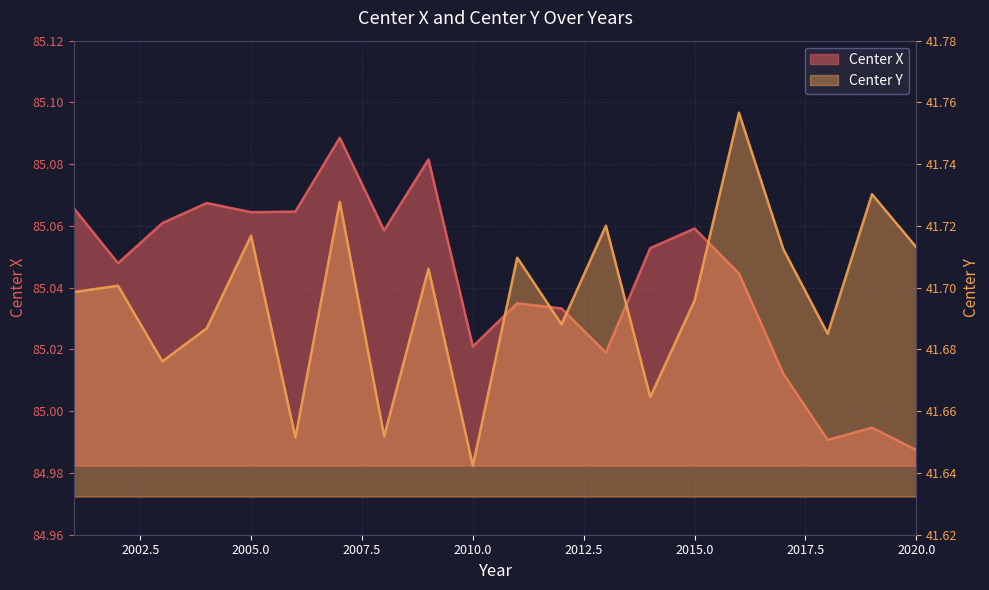

Where is the first local maximum for Center Y?

2002